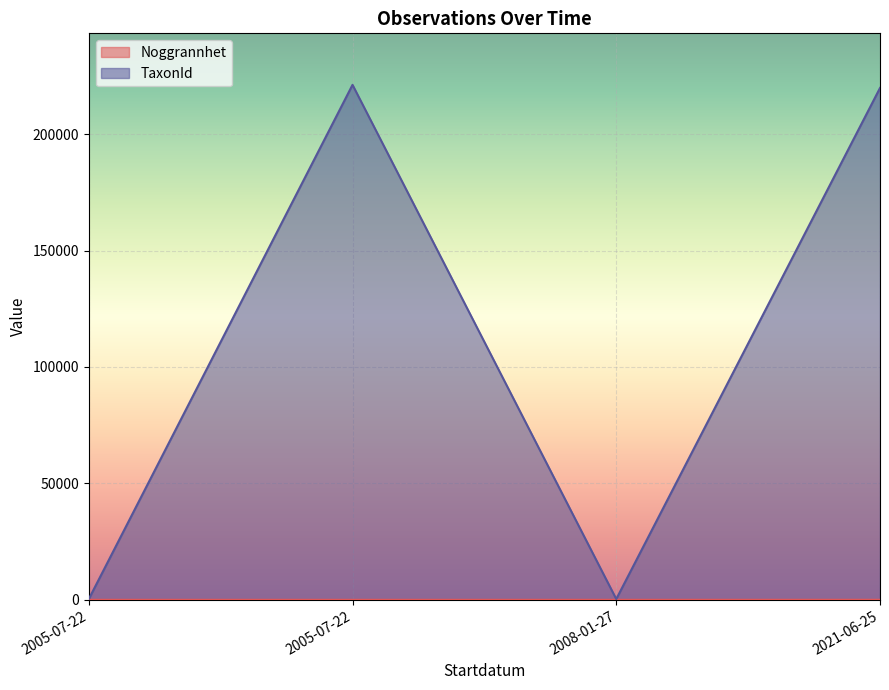

Reading left to right, list all the values displayed in this chart.

Noggrannhet: 10	10	10	25
TaxonId: 340	221144	340	219798